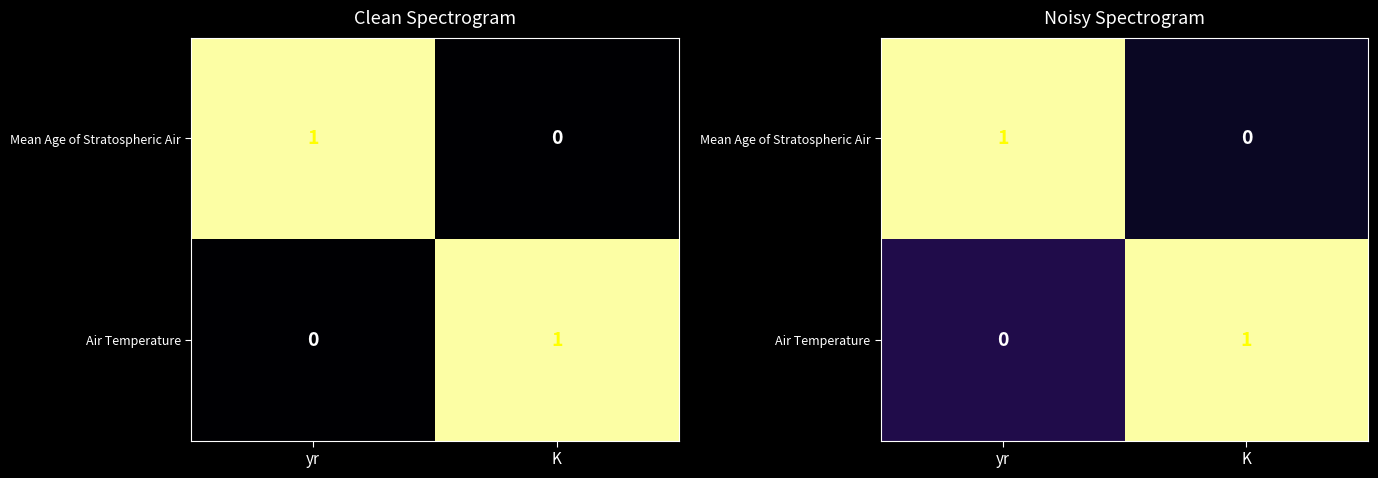

What is the greatest value displayed?

1.0